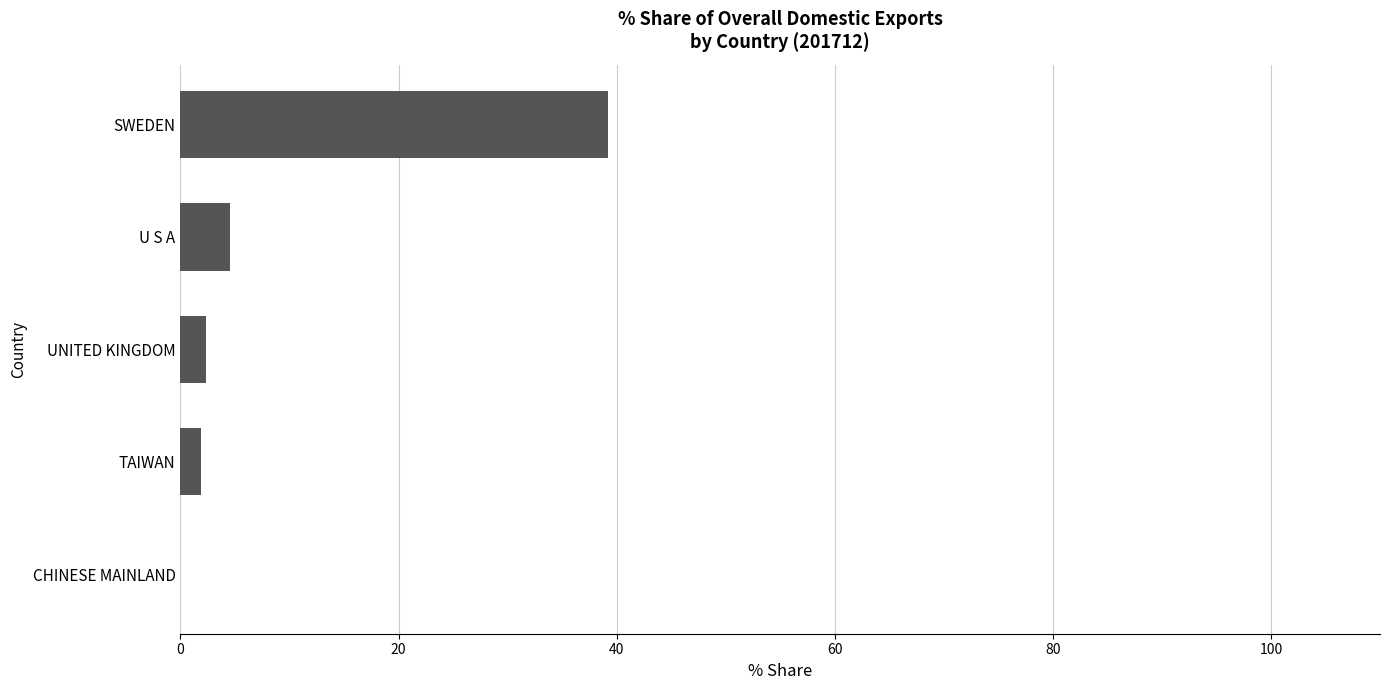

True or false: the data shows 4.5 at U S A.

True